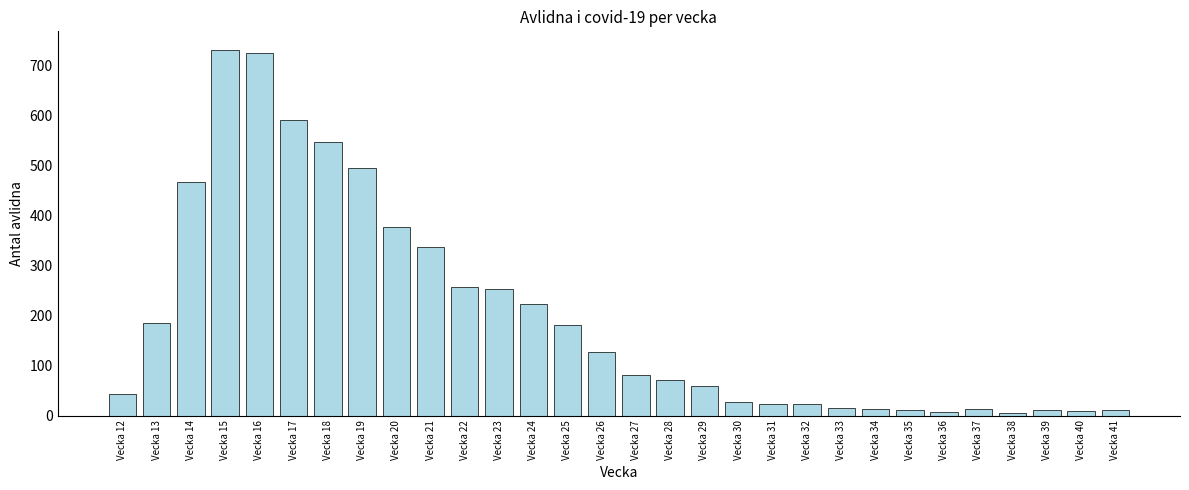

What is the sum of all values?

5920